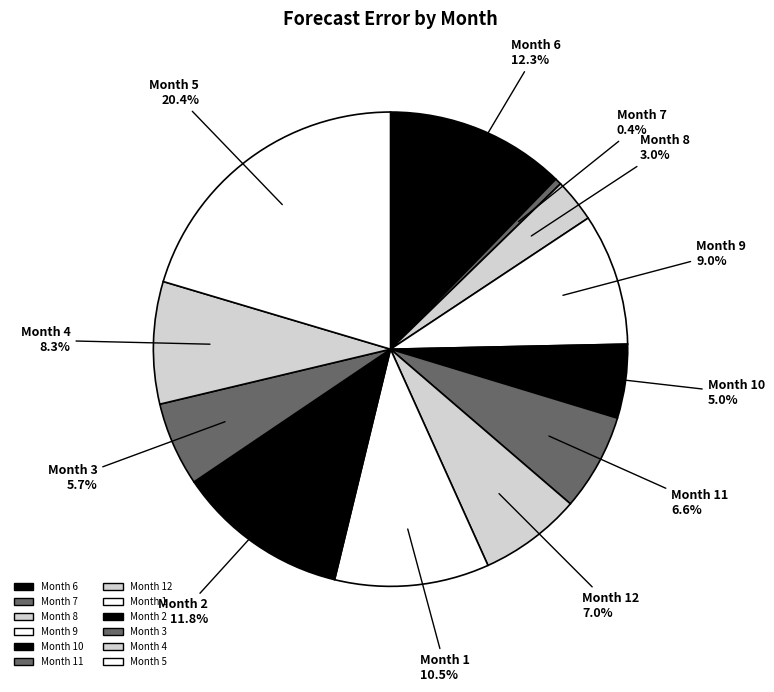

What percentage is NOT represented by Month 5?

79.6%